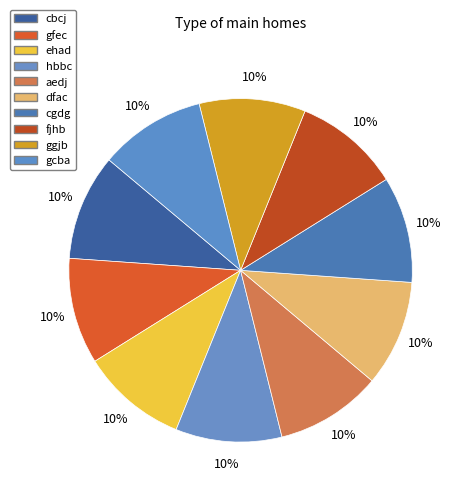

How many segments does this pie chart have?

10